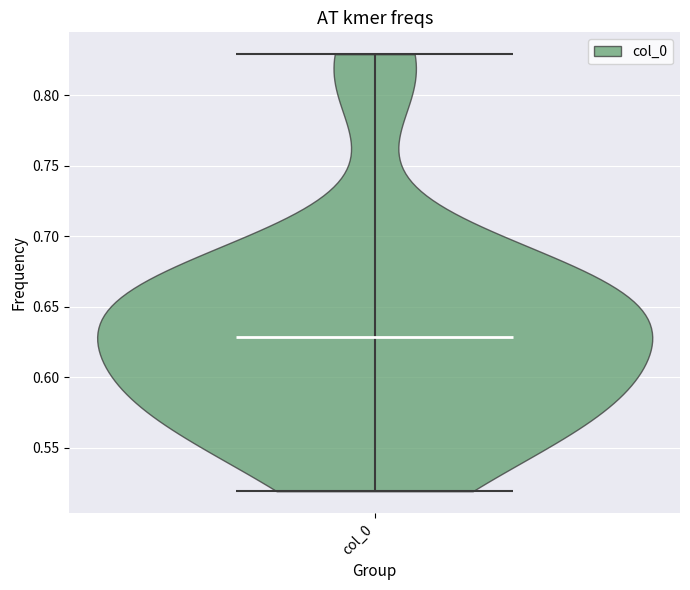

Read this violin plot against the y-axis: where its median line is, and the lowest and highest points the violin reaches. The values are not printed on the chart, so give them approximately, as read against the axis.

median line 0.63, lowest point 0.52, highest point 0.83